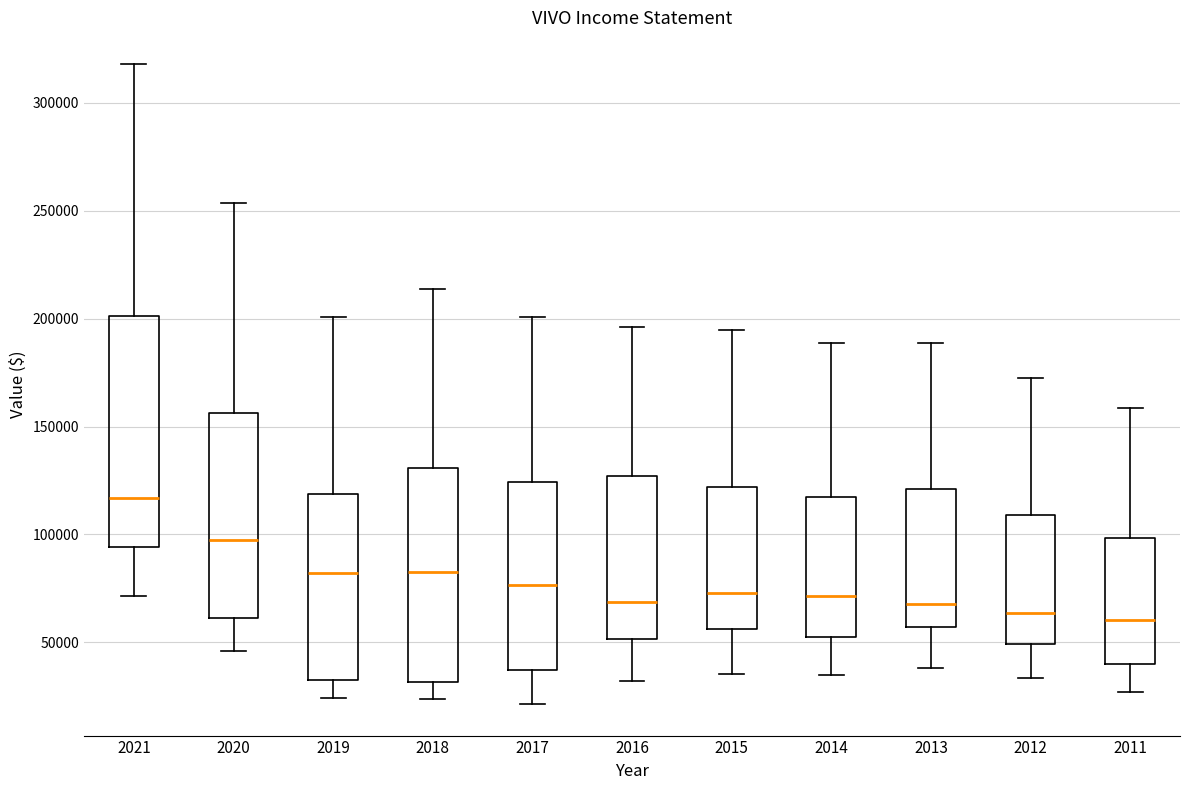

Where is the lower edge of the box at x = 2014 on the y-axis? The values are not printed on the chart, so give them approximately, as read against the axis.

50000